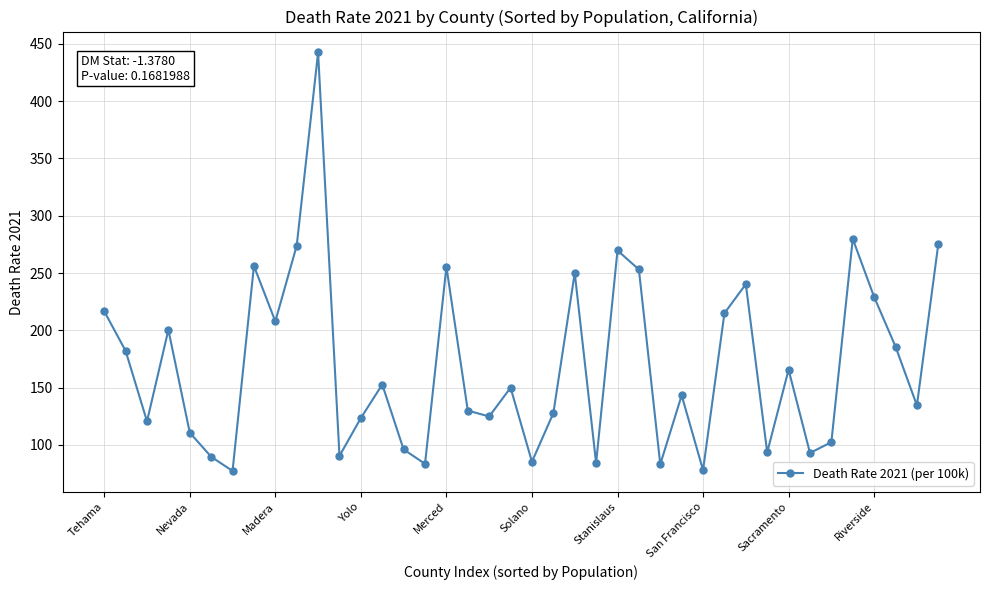

What is the difference between the maximum and minimum values?

365.2